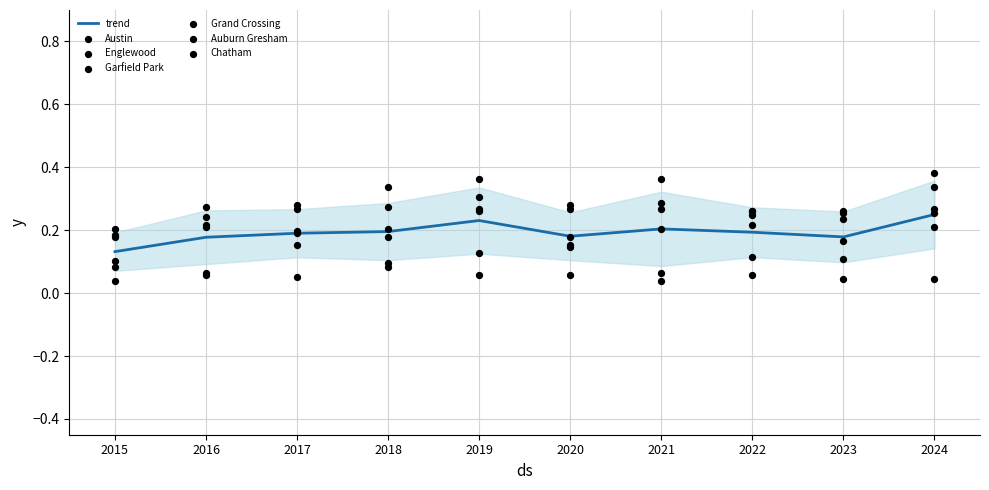

Is the value of Austin at 2019 greater than the value of Auburn Gresham at 2015?

Yes